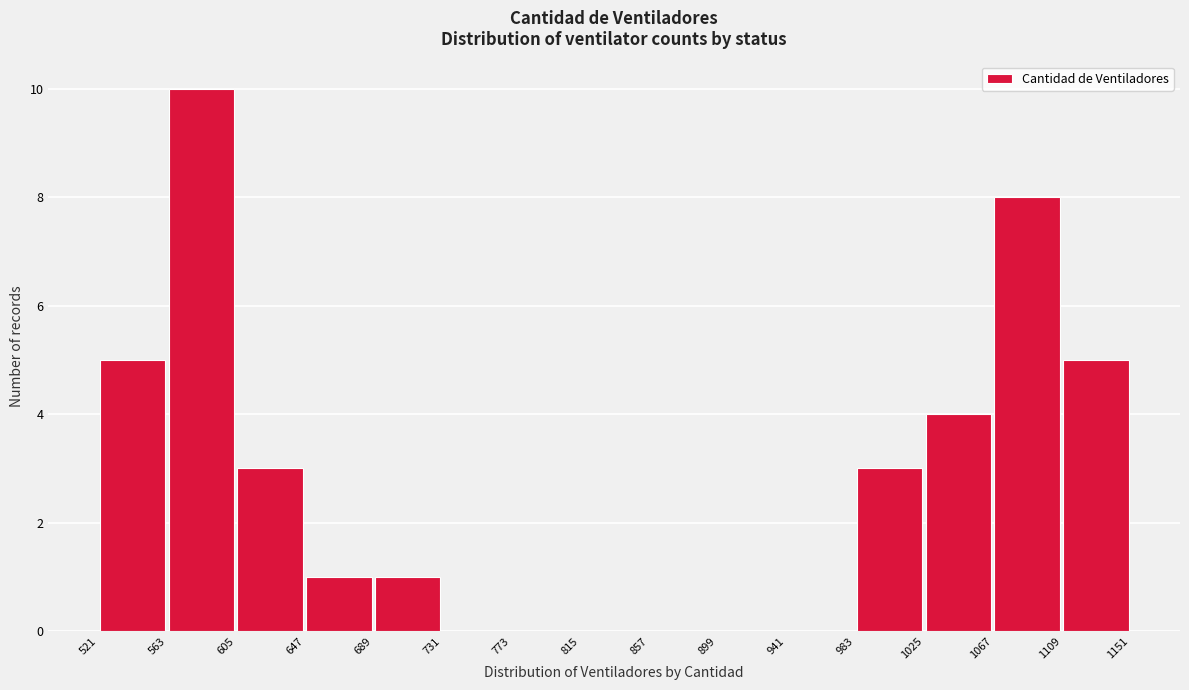

Reading left to right, list every bar in this chart as the range it spans on the x-axis followed by its height. The values are not printed on the chart, so give them approximately, as read against the axis.

521 to 563: 5
563 to 605: 10
605 to 647: 3
647 to 689: 1
689 to 731: 1
731 to 773: 0
773 to 815: 0
815 to 857: 0
857 to 899: 0
899 to 941: 0
941 to 983: 0
983 to 1025: 3
1025 to 1067: 4
1067 to 1109: 8
1109 to 1151: 5